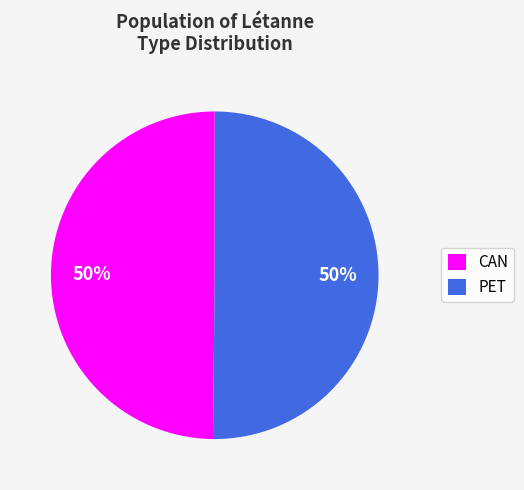

To the nearest percent, what is the combined percentage of PET and CAN?

100%